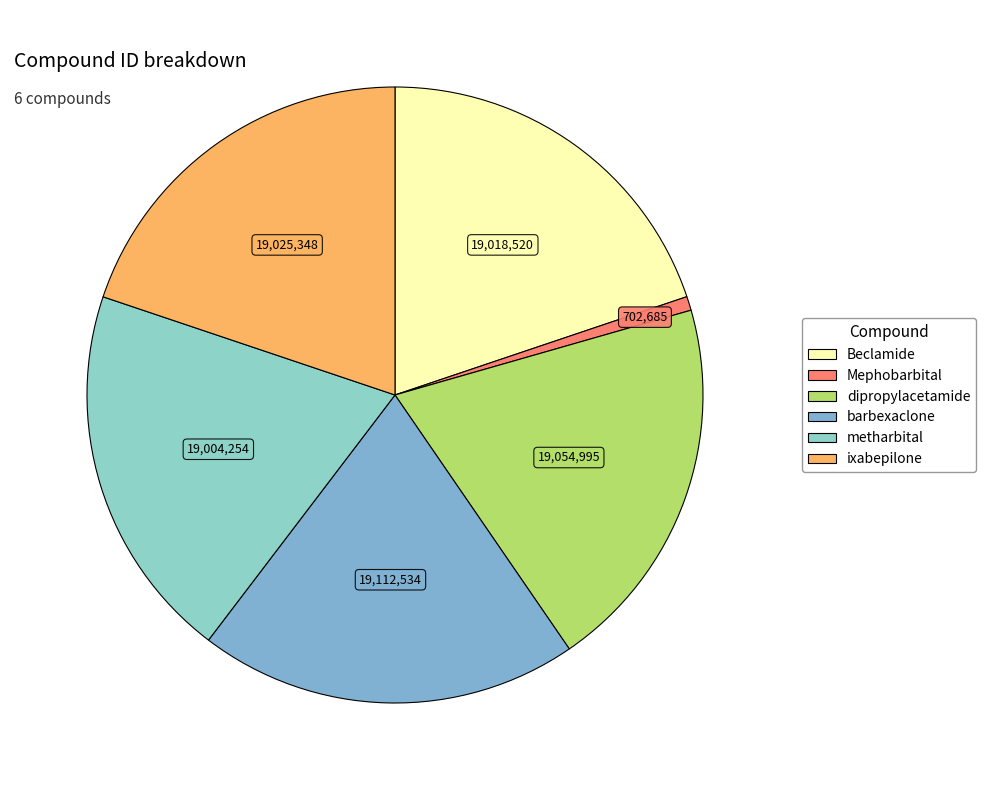

Is it true that barbexaclone is 20% of the pie?

True